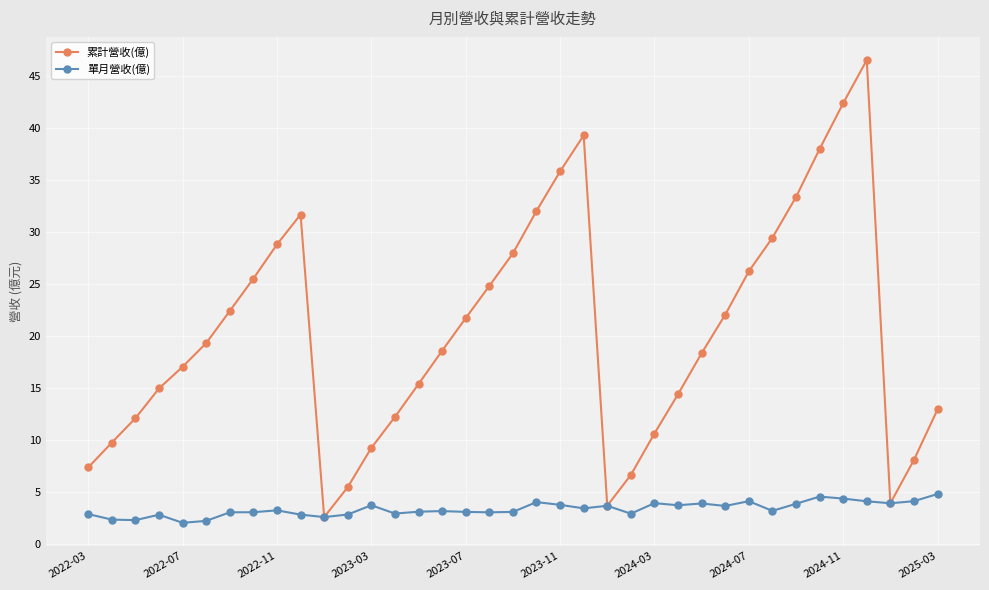

What is the greatest value displayed?

46.5